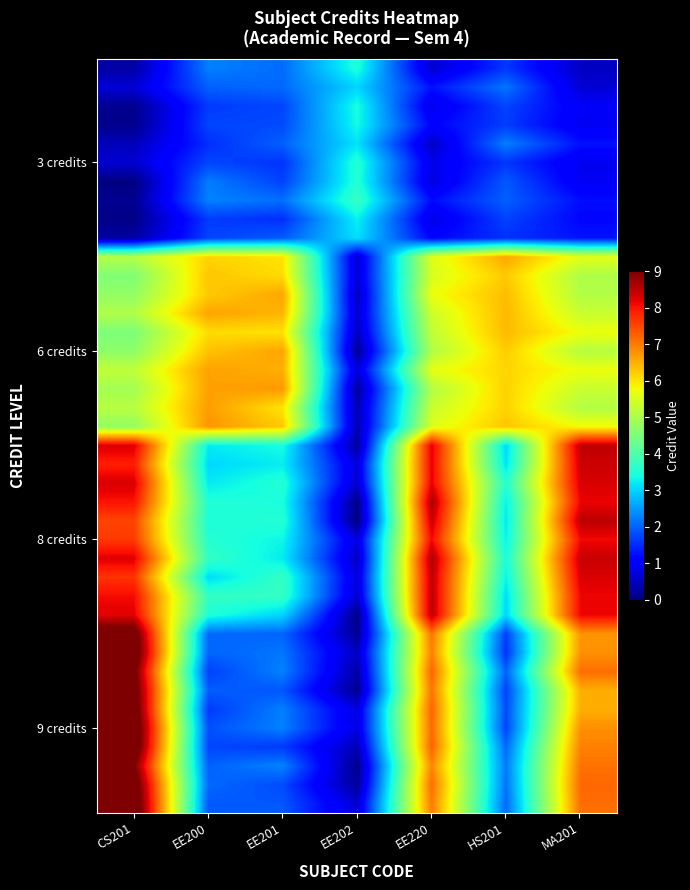

Count the number of data series in this chart.

40